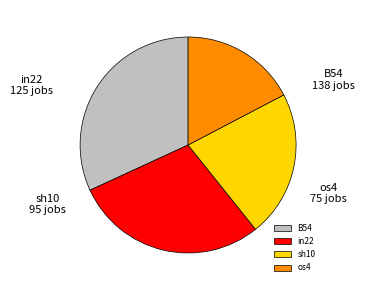

How many slices are in this pie chart?

4